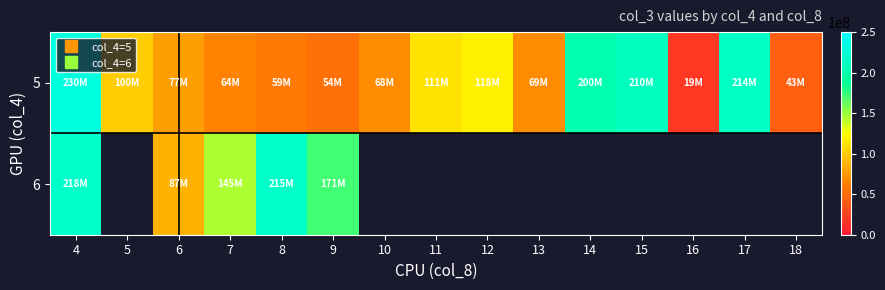

Between 4 and 6, which is larger?

4